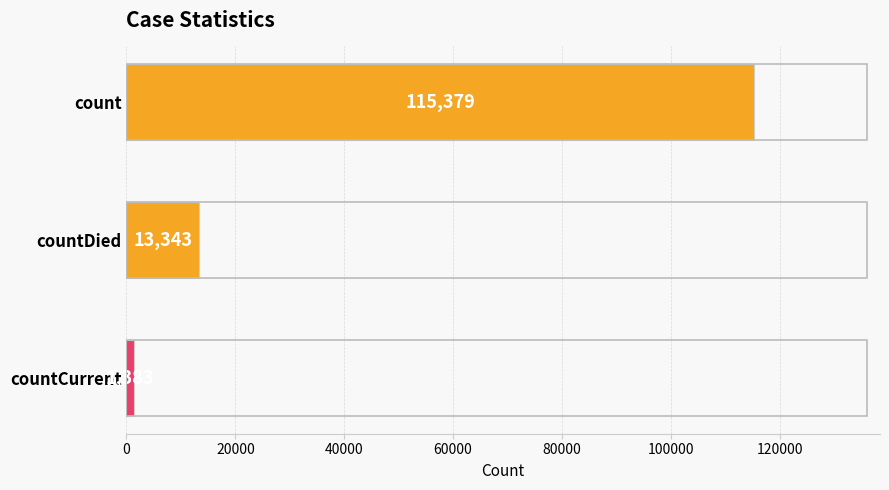

Which category has the lowest value across all series?

countCurrent